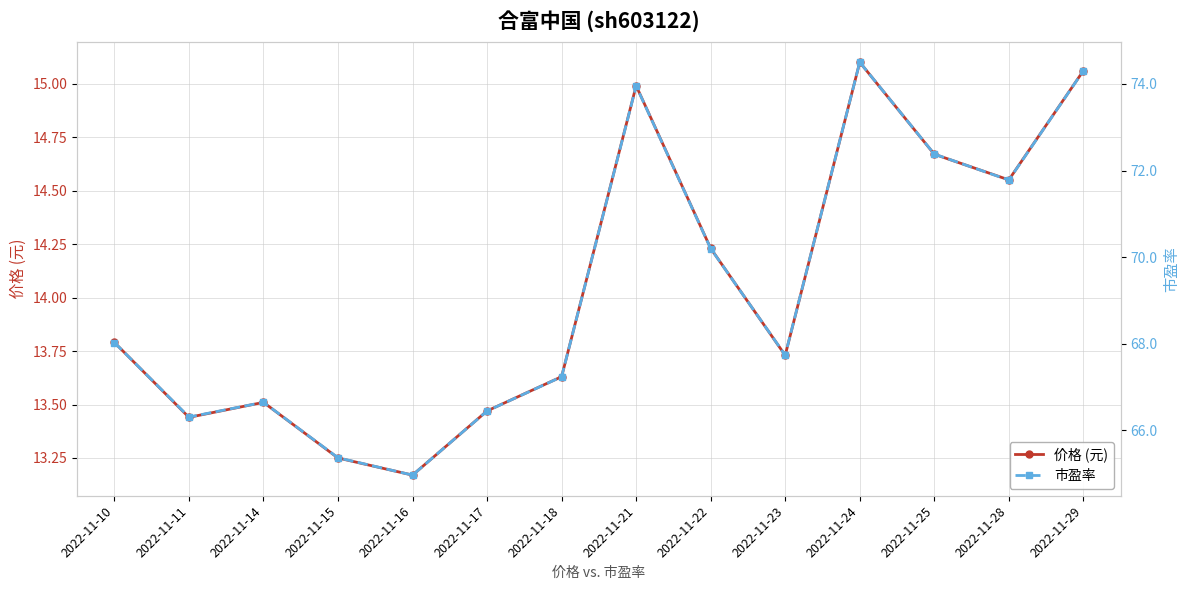

Is this an area chart (filled region under the line)?

No